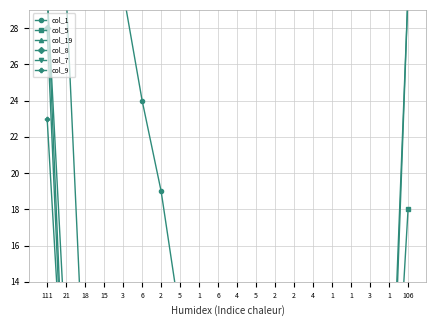

Which series has the widest spread of values?

col_5